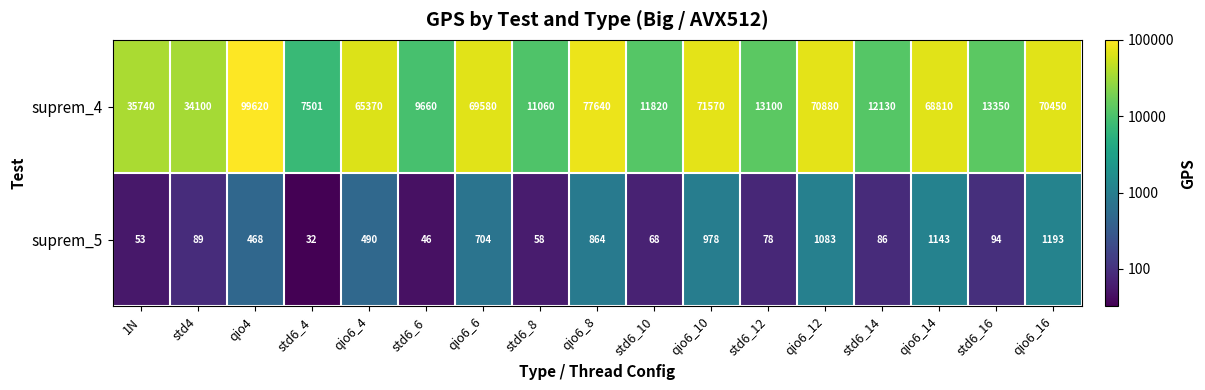

At which category is the sum across all series the highest?

qio4